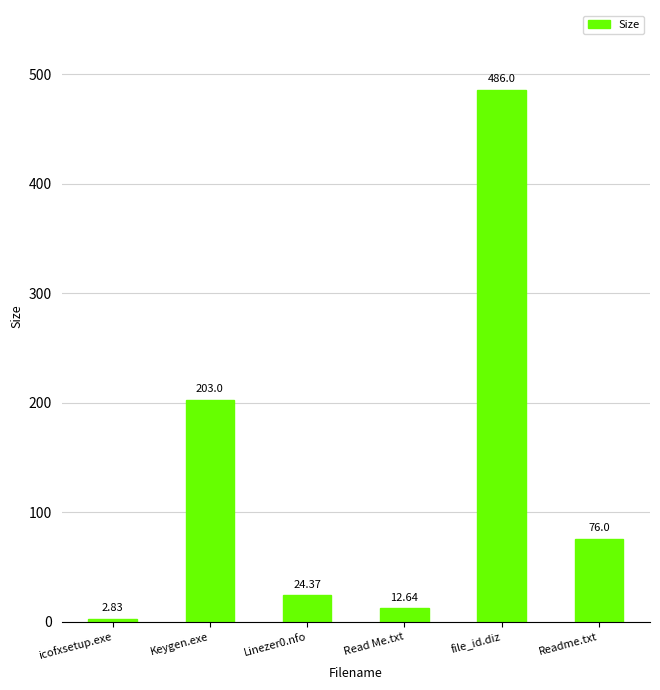

True or false: the data shows 76.0 at Readme.txt.

True